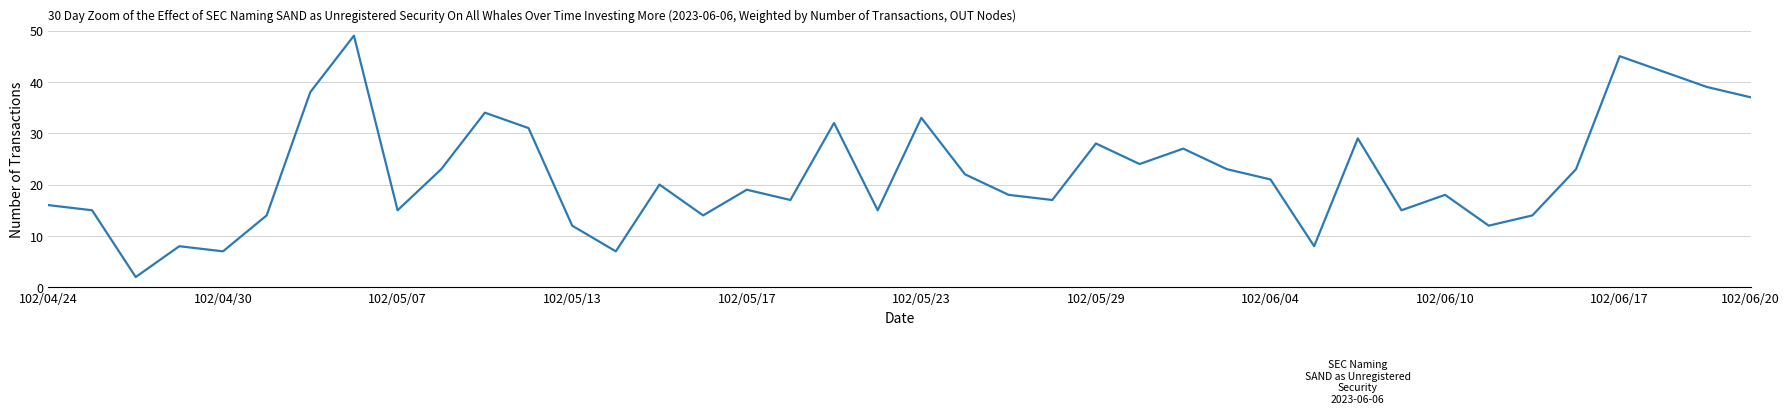

What is the difference between the maximum and minimum values?

47